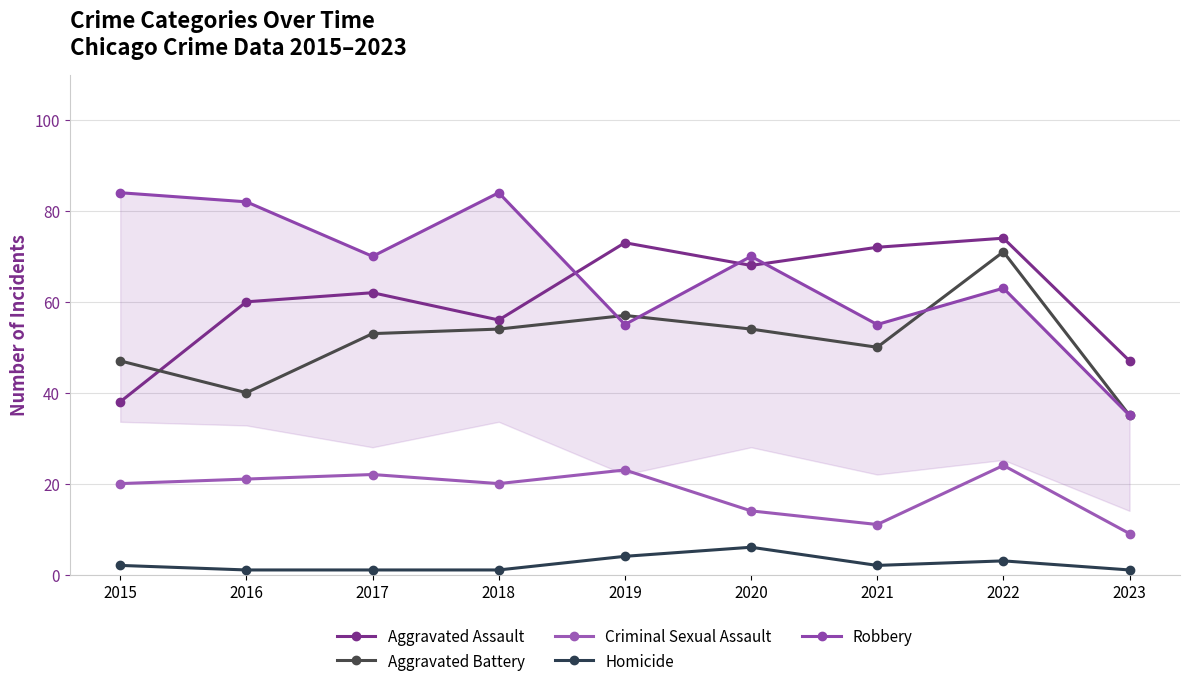

Which series has the largest total across all categories?

Robbery